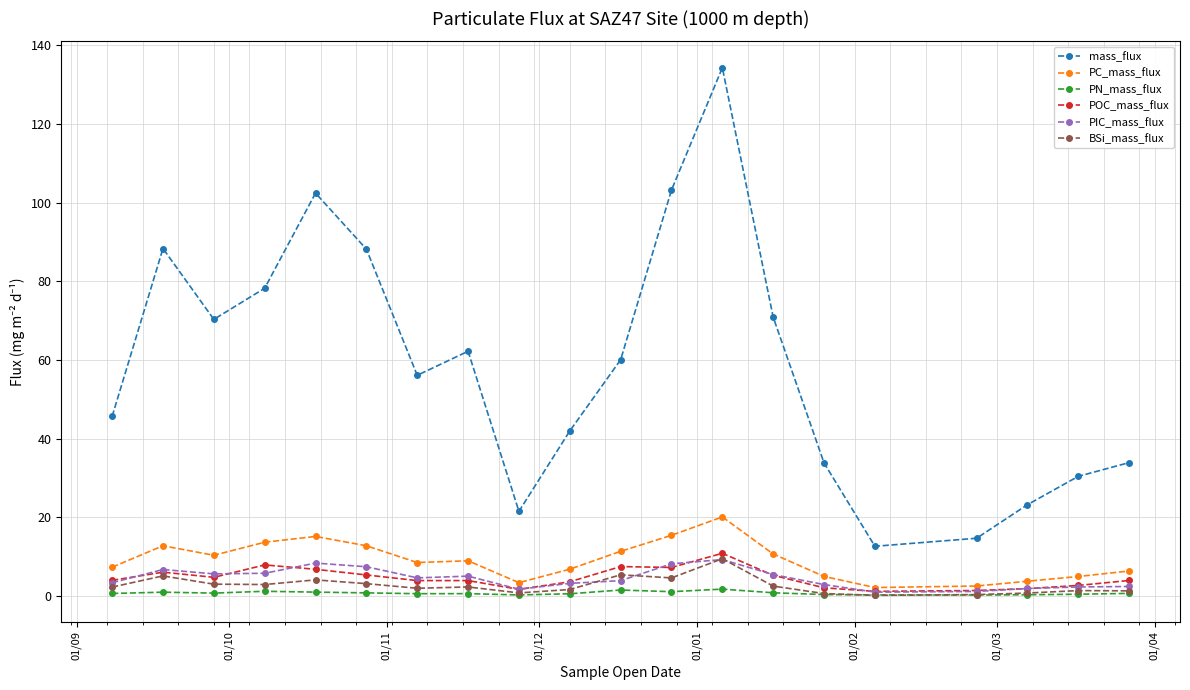

What is the value of the mass_flux point at the 9th from the left?

21.5